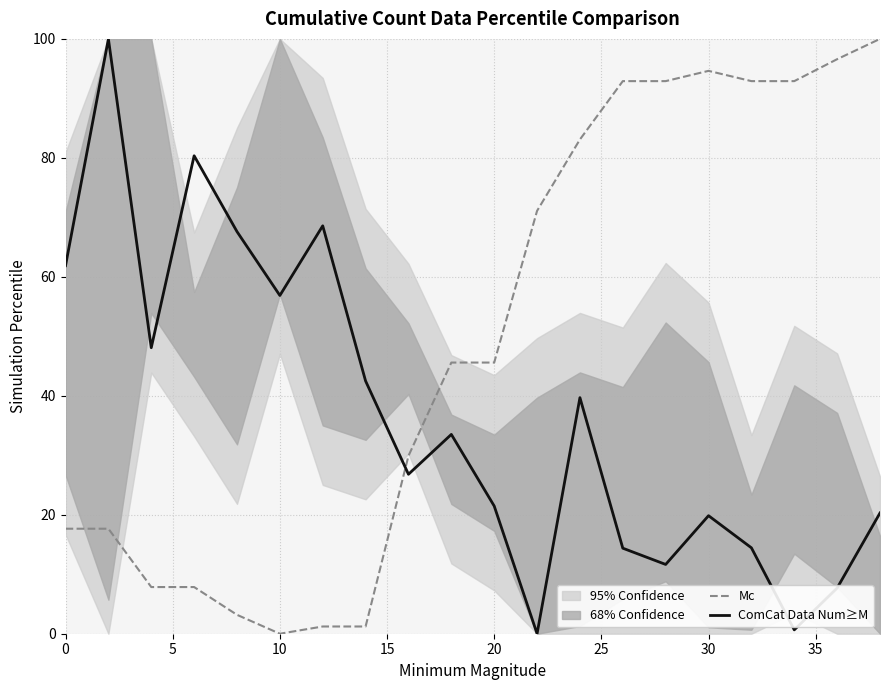

The ComCat Data Num≥M series shows 19.8 at 30. True or false?

True